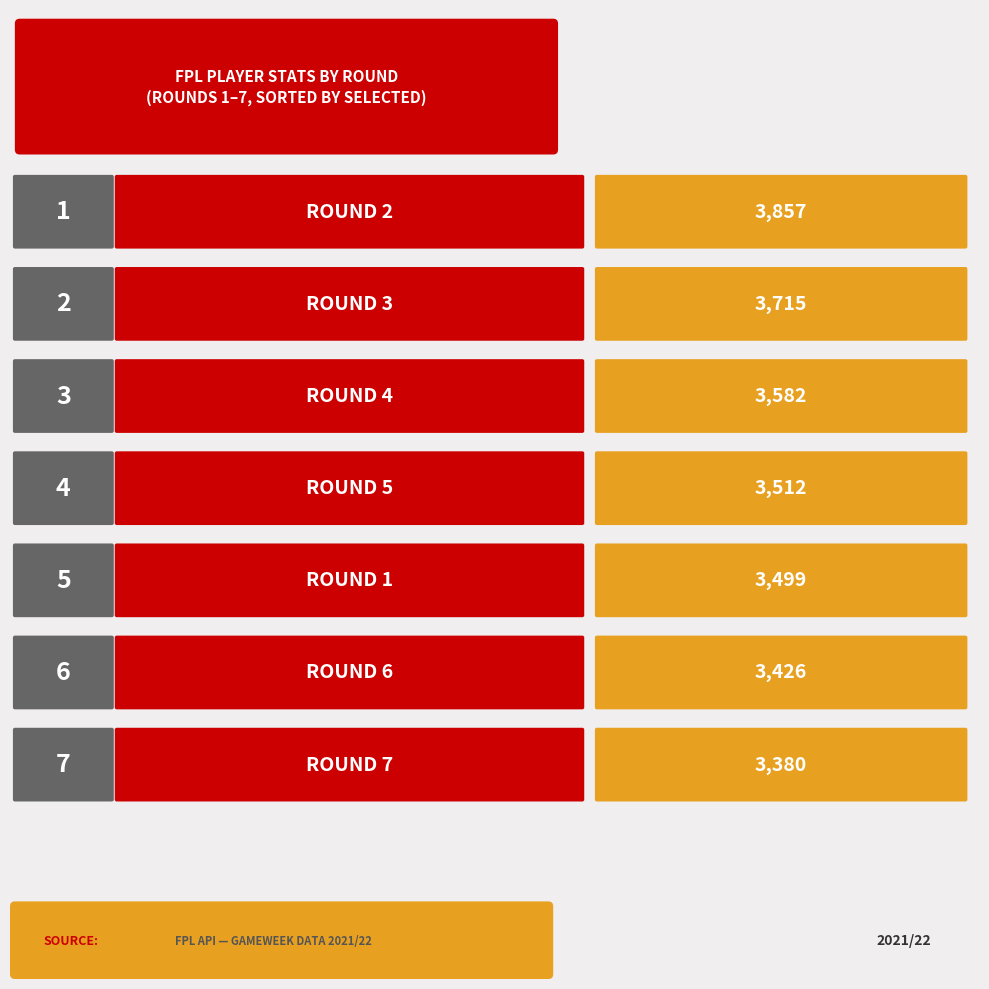

Which has a higher value, Round 3 or Round 7?

Round 3